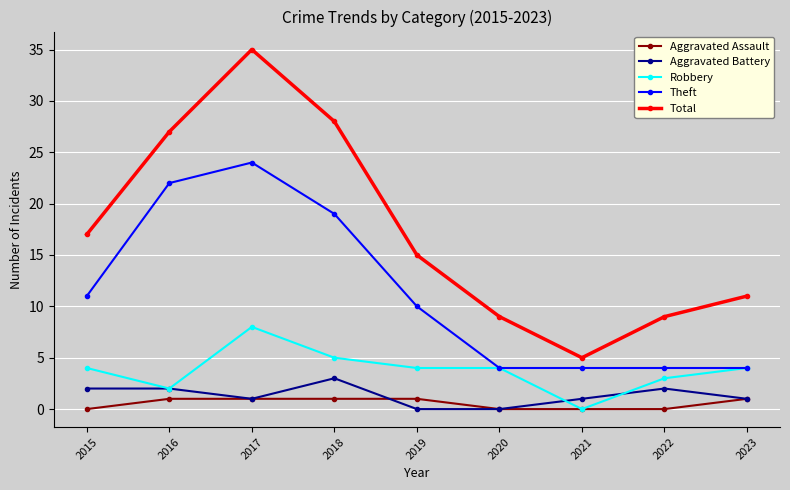

What is the value of the Robbery point at the 9th from the left?

4